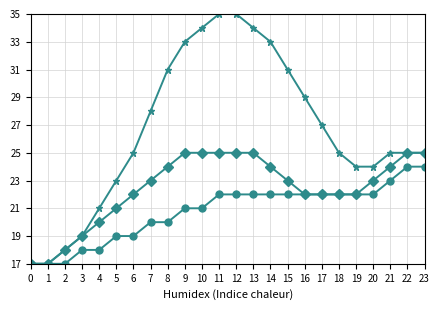

What is the total value across all series at 1?

51